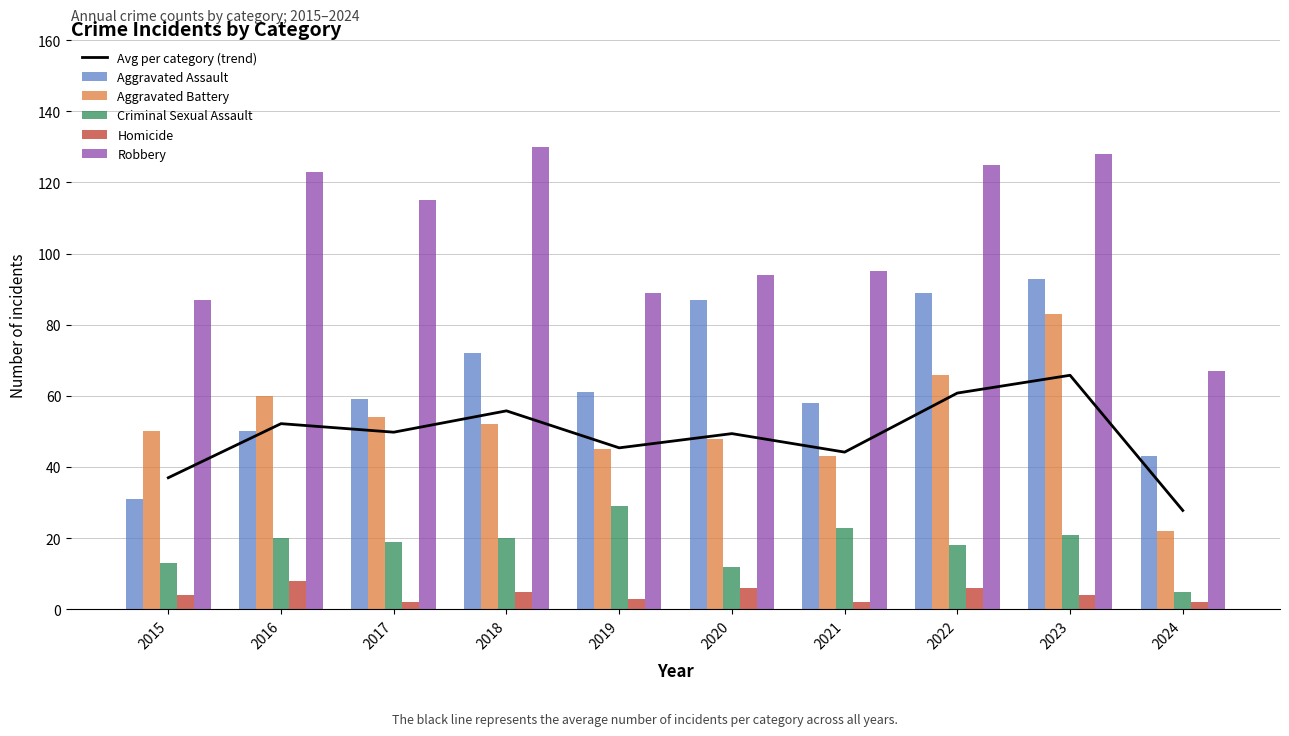

What is the smallest value displayed?

2.0